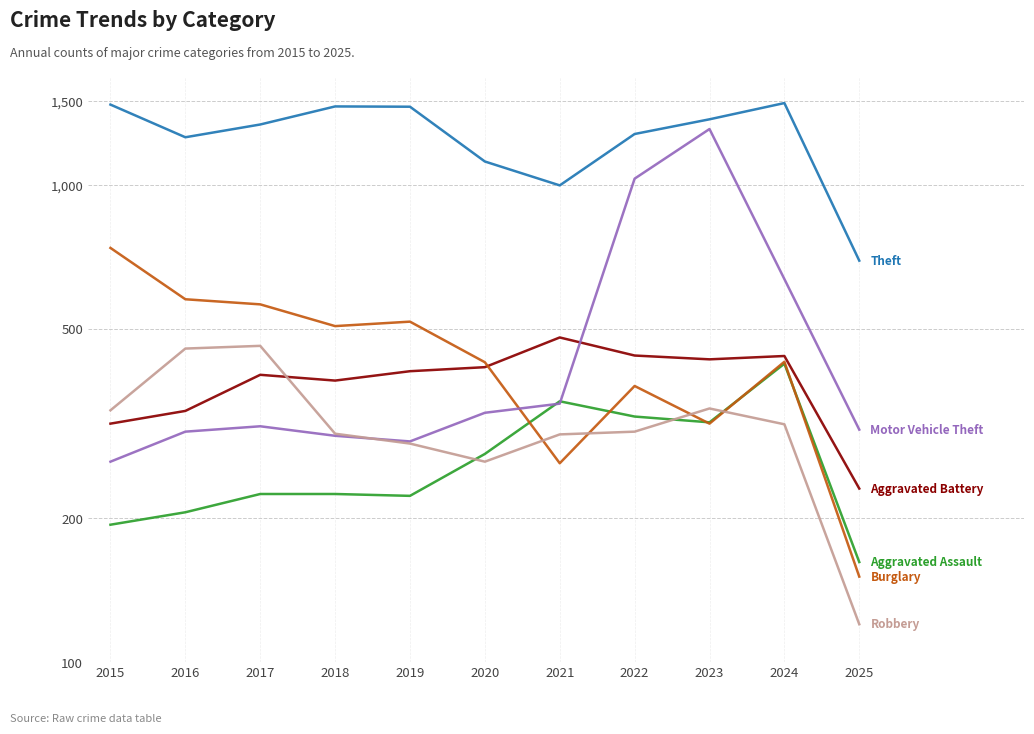

Which series ends up on top after the final intersection of Burglary and Aggravated Battery?

Aggravated Battery